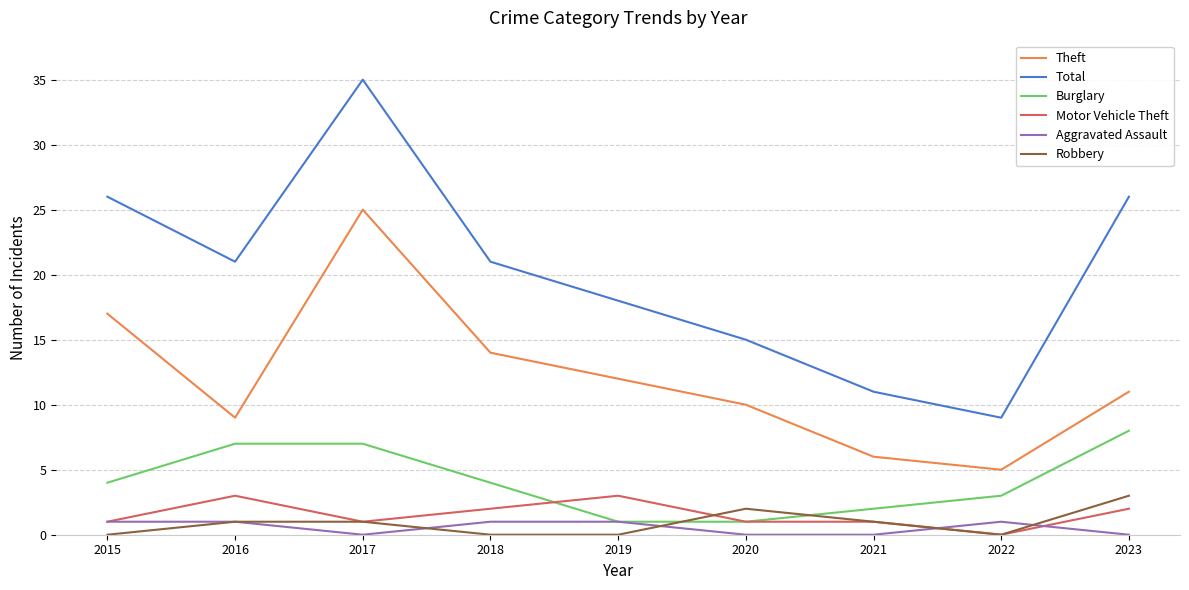

How many lines are shown in the chart?

6